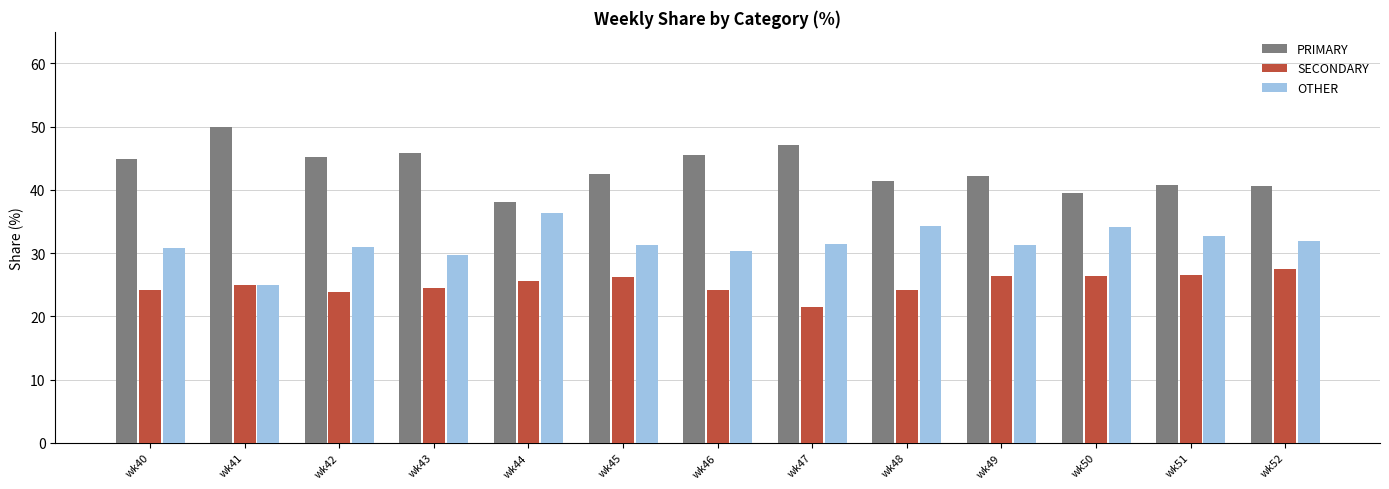

What is the sum of all SECONDARY values?

325.9